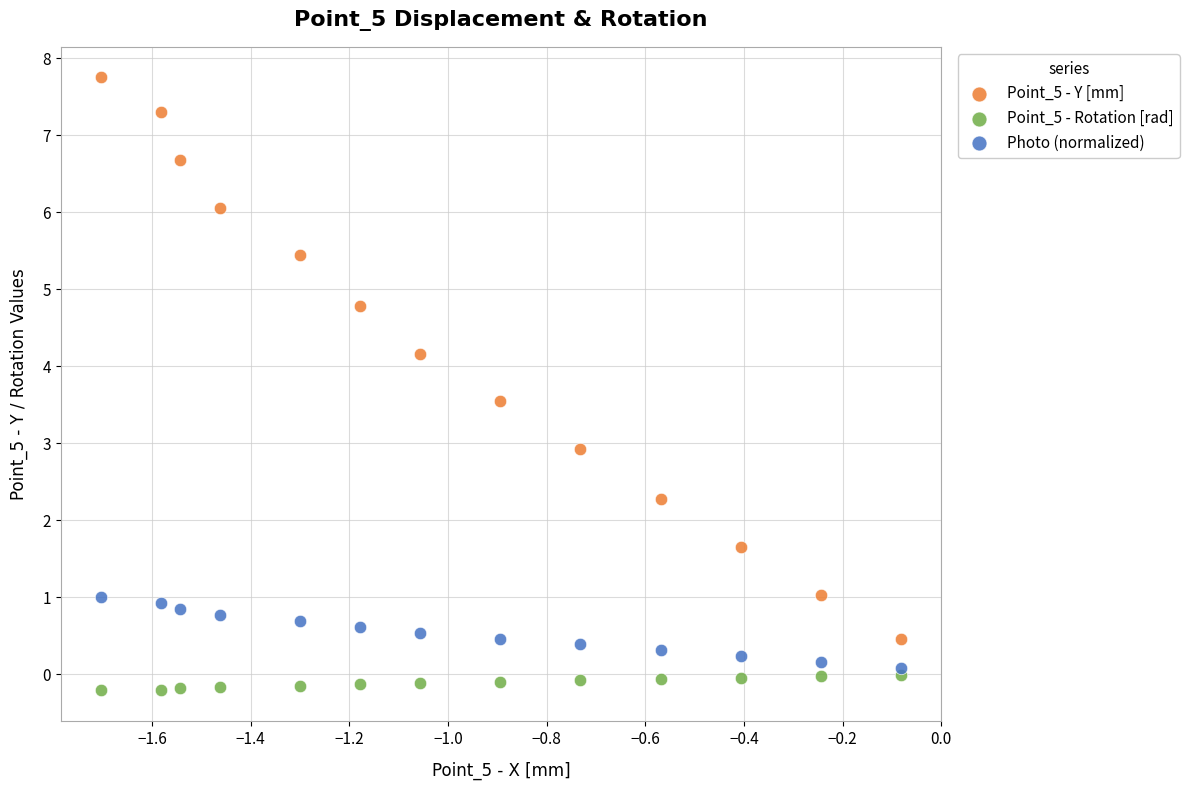

In the Point_5 - Y [mm] series, what Y value is closest to 4?

4.2